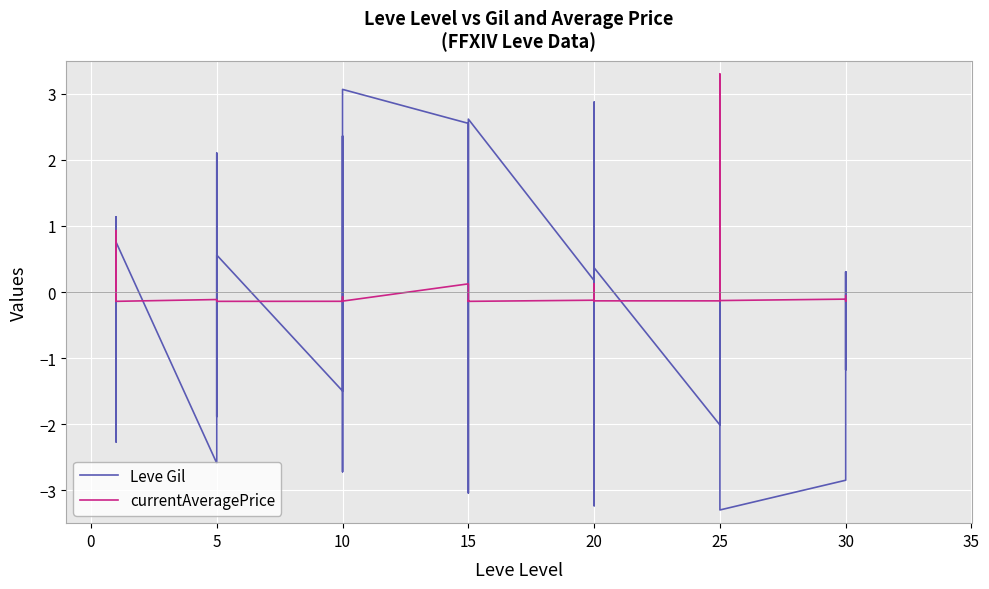

Rank the series by their maximum value, from lowest to highest.

Leve Gil, currentAveragePrice